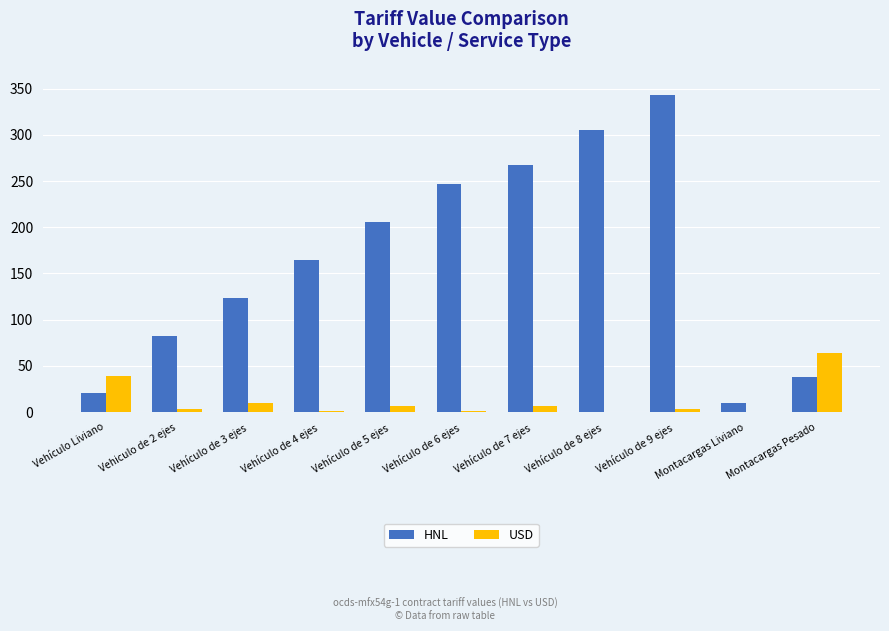

Which series changed the most between Vehículo Liviano and Vehículo de 4 ejes?

HNL